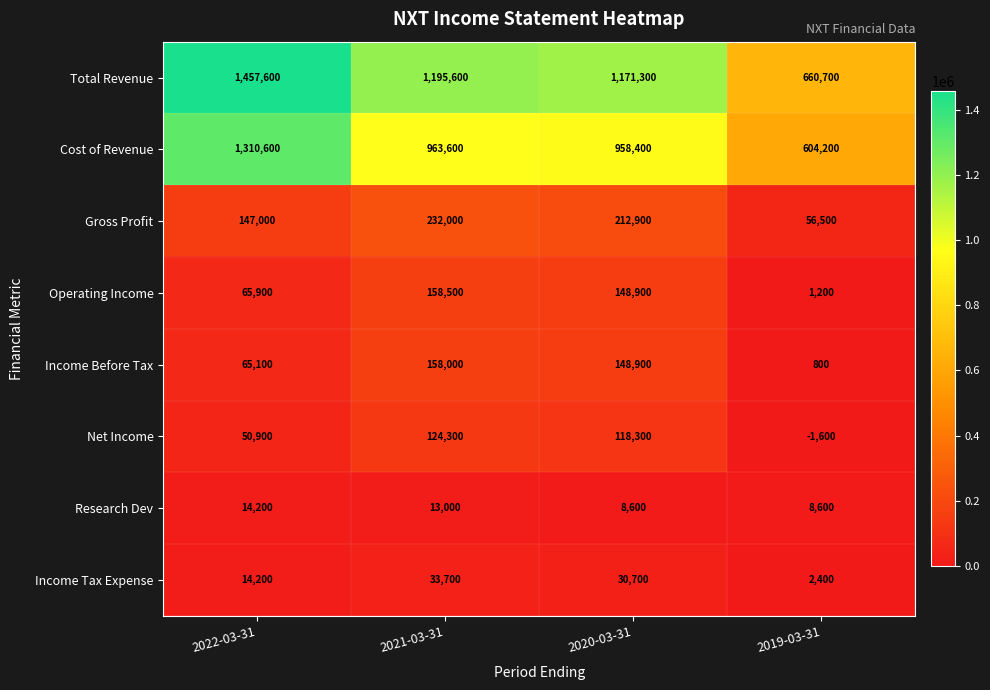

Is it true that Income Before Tax equals 800 at 2019-03-31?

True